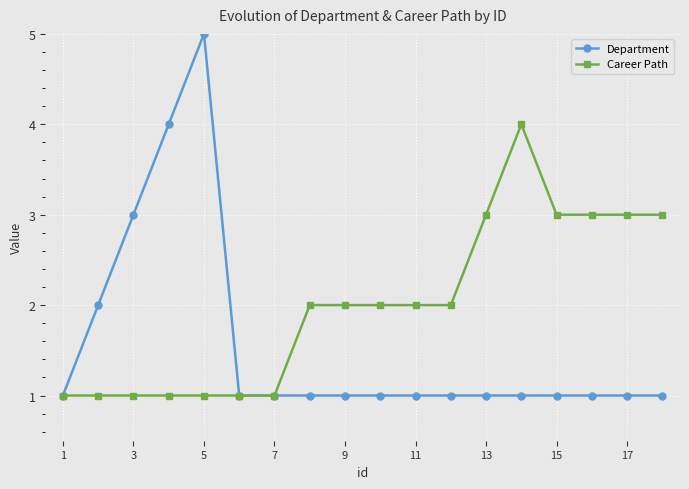

Which series has the largest total across all categories?

Career Path